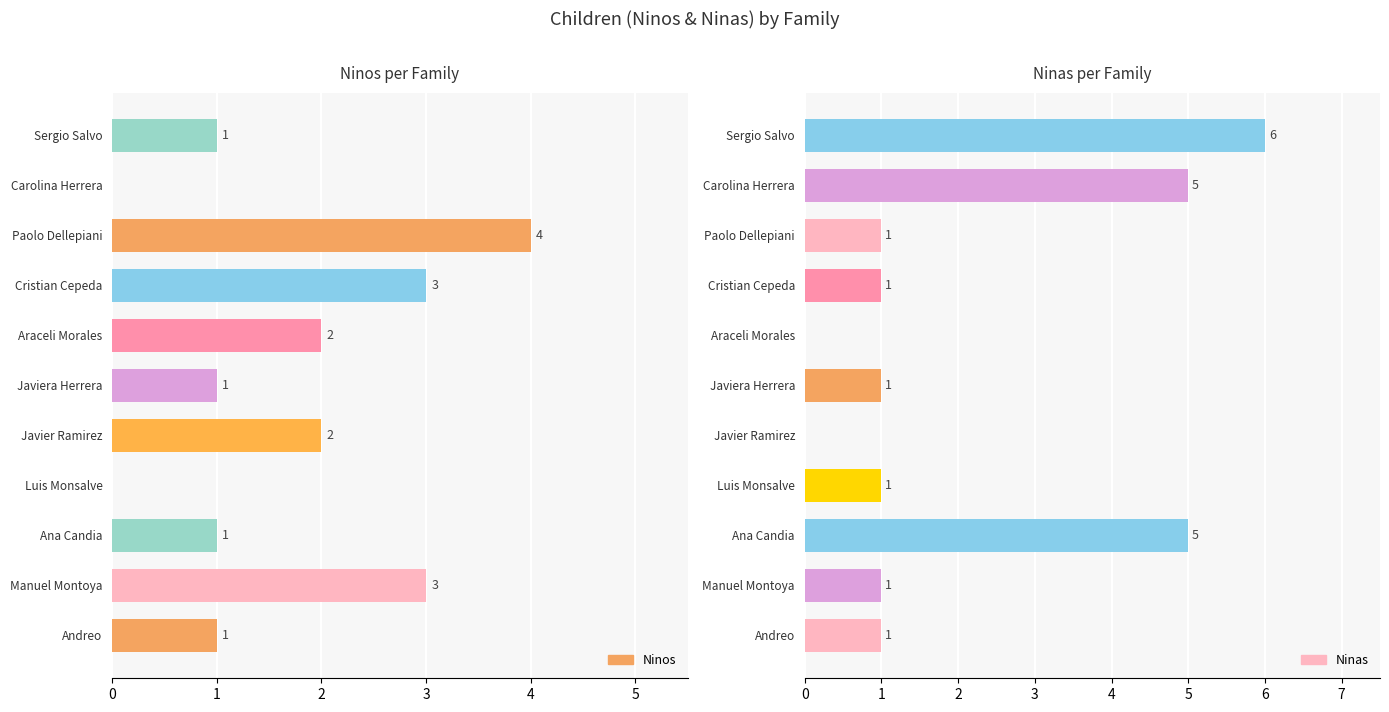

Is the value of Ninos at Ana Candia greater than the value of Ninas at Manuel Montoya?

No